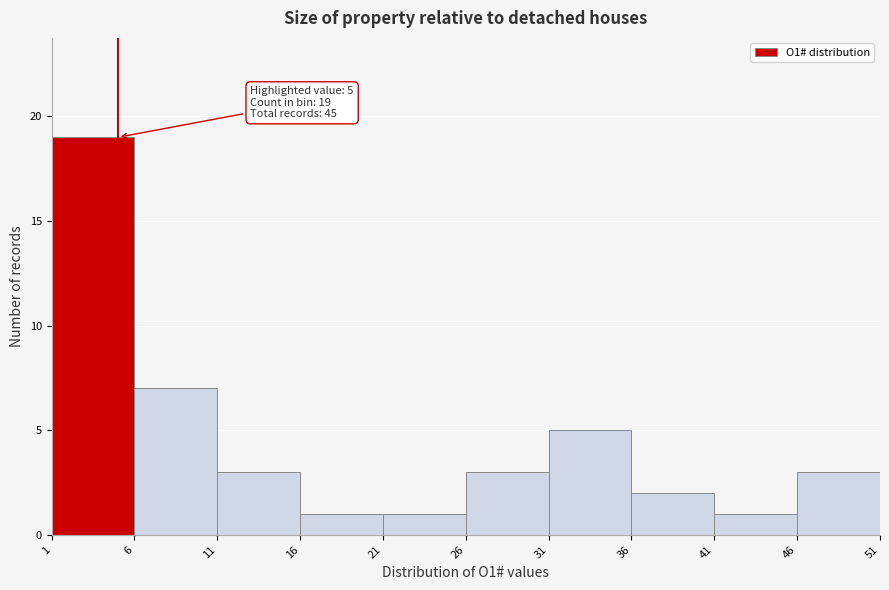

Over which range of the x-axis is the bar tallest?

1 to 6